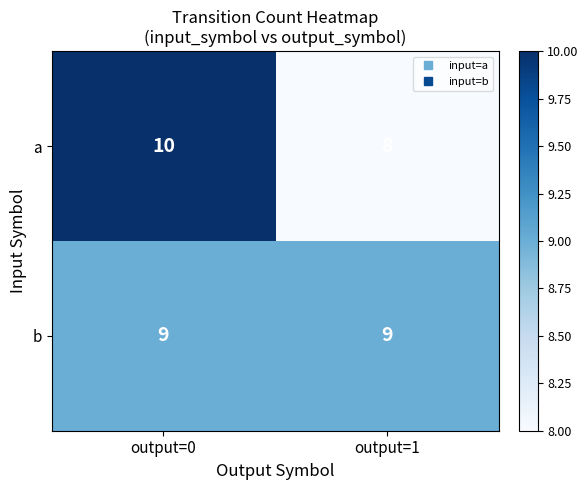

What is the sum of the b values at output=1 and output=0?

18